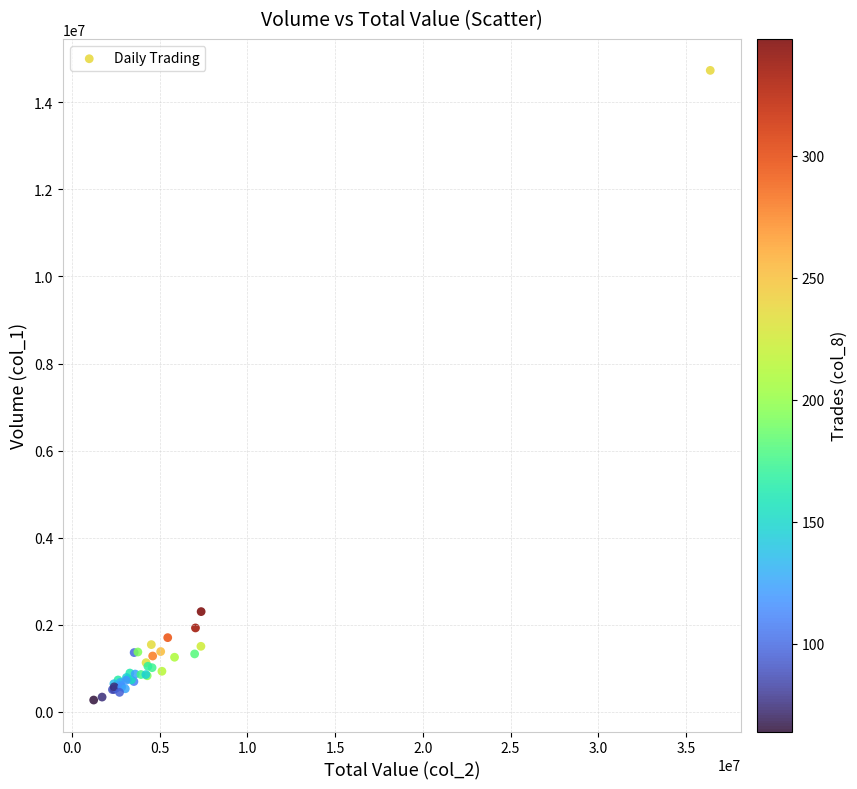

What Y value in the scatter plot is closest to 7502000?

2302000